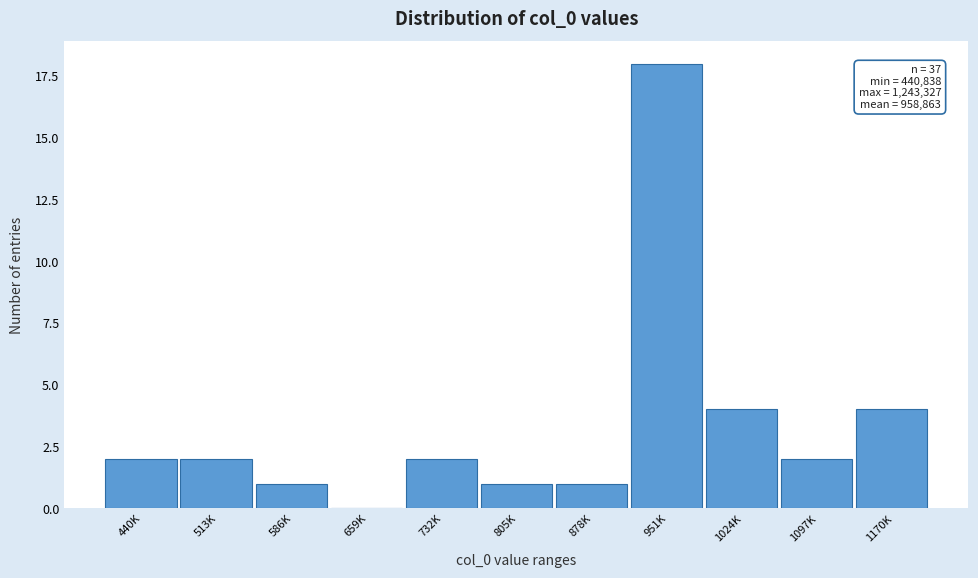

Reading right to left, extract all data points from this chart.

1170K=4	1097K=2	1024K=4	951K=18	878K=1	805K=1	732K=2	659K=0	586K=1	513K=2	440K=2